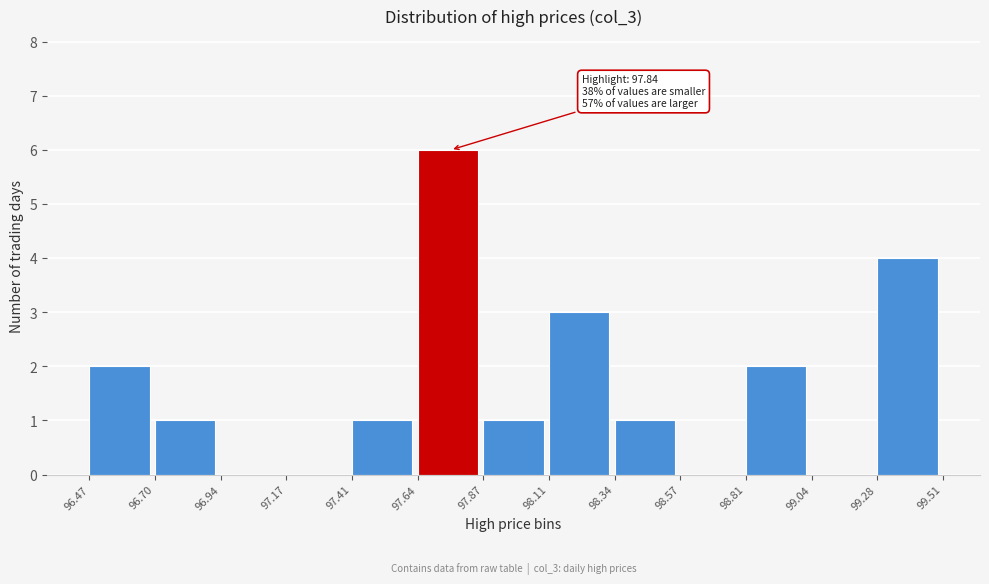

Which range on the x-axis has the tallest bar?

97.64 to 97.87